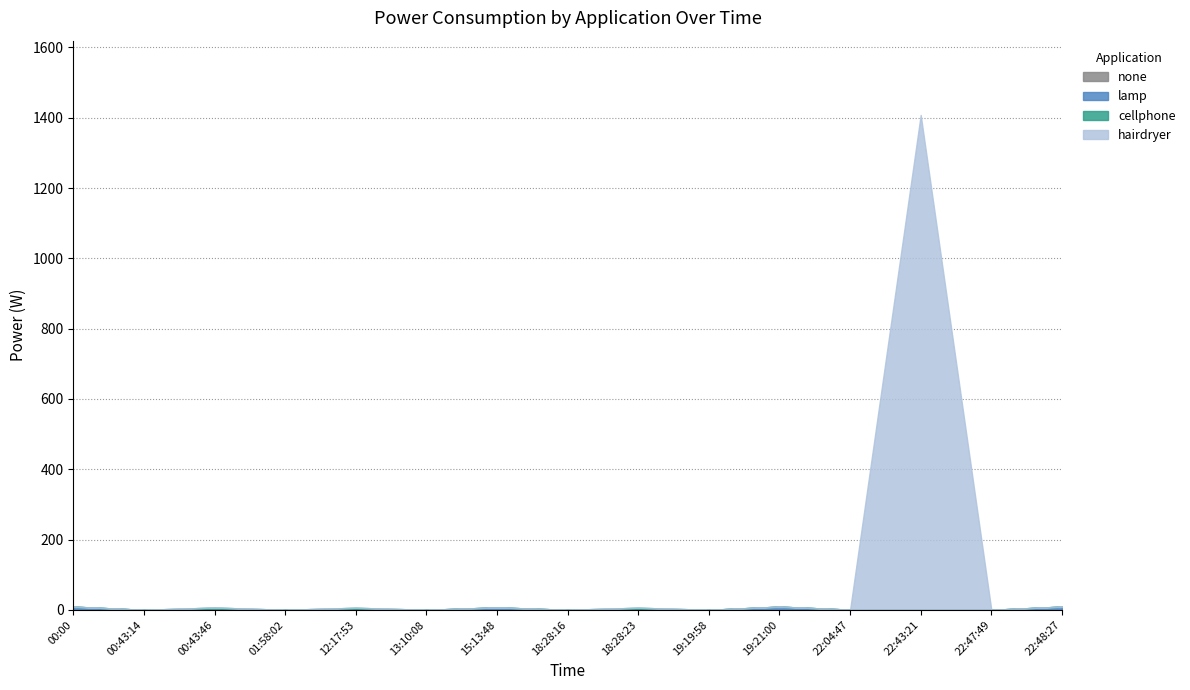

Which series has the largest range (max minus min)?

hairdryer